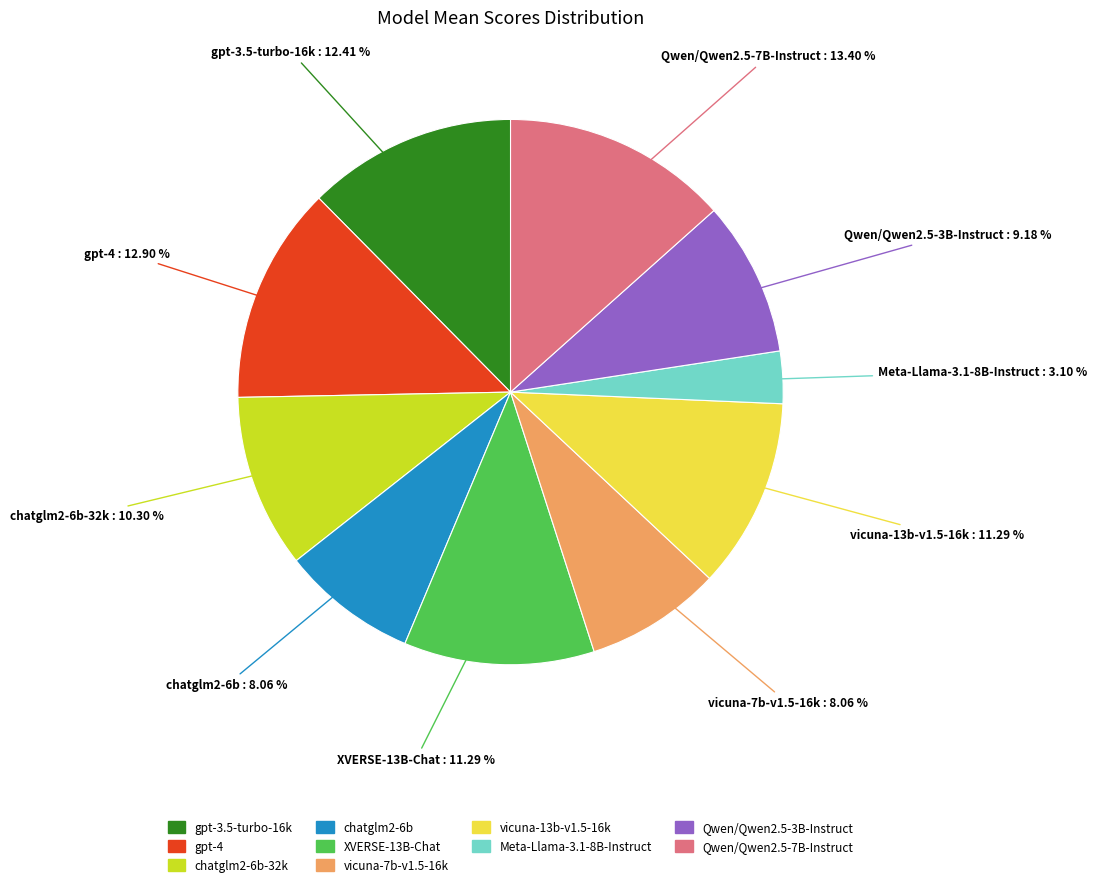

How many segments does this pie chart have?

10